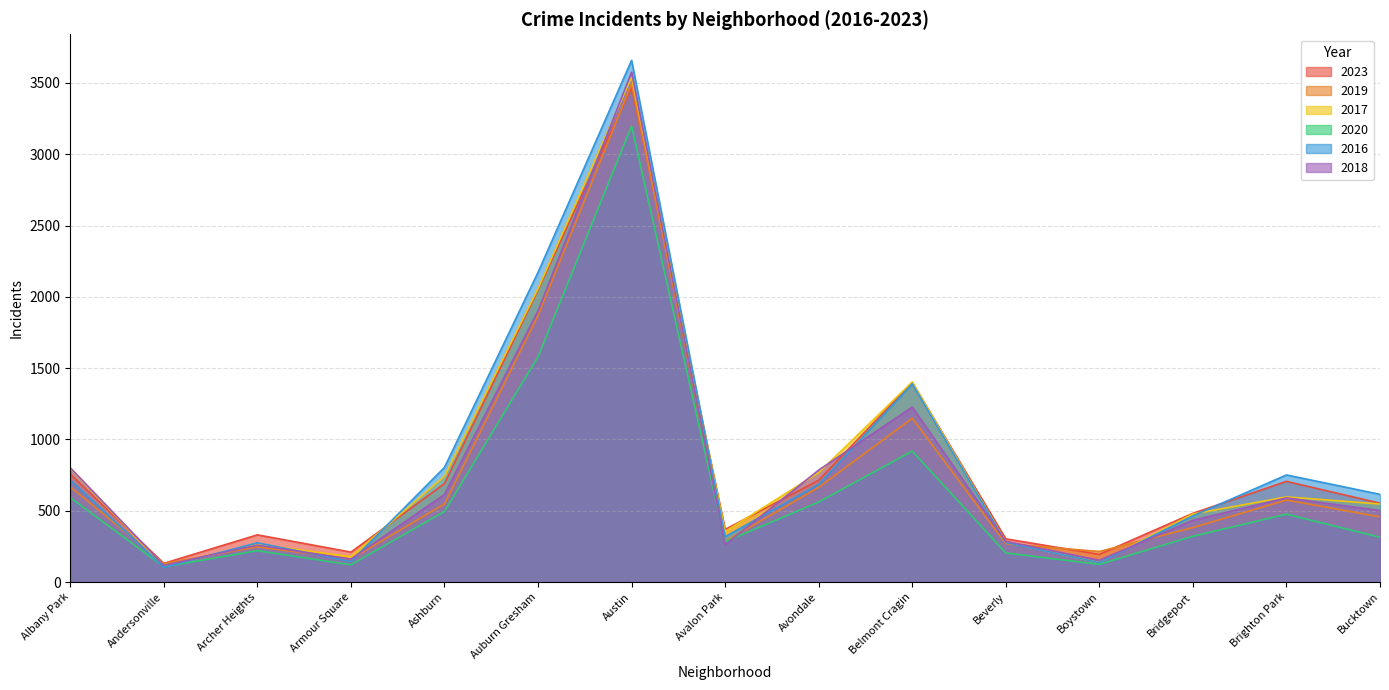

How many values in the 2016 series exceed 615?

7